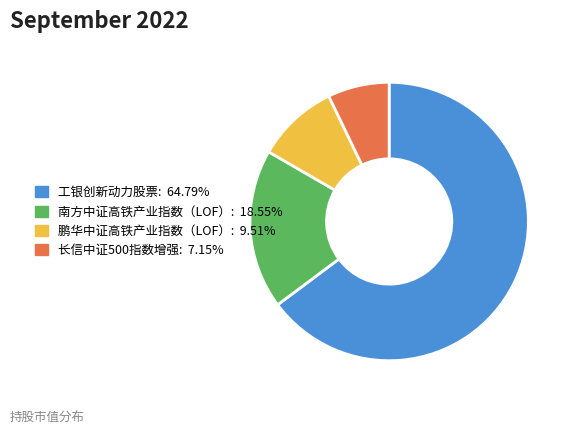

How many slices are in this pie chart?

4